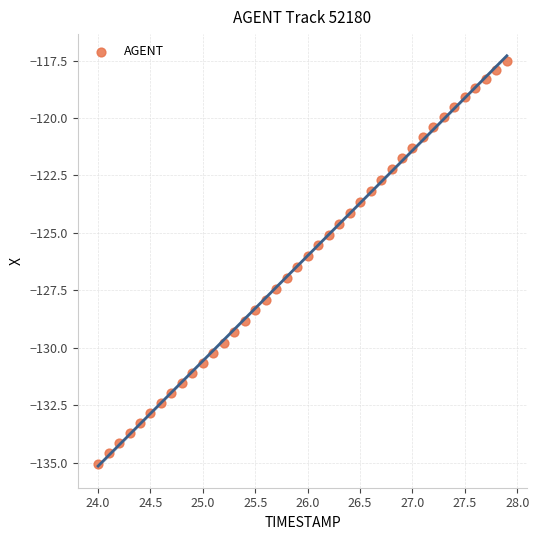

What is the range of Y values (max minus min)?

17.5